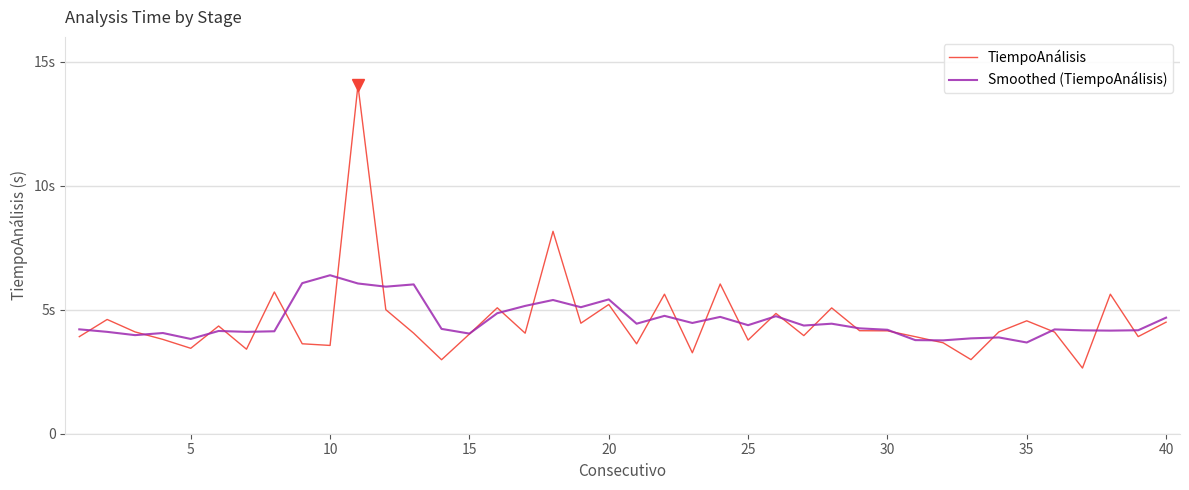

List the series in order of their peak value, highest first.

TiempoAnálisis, Smoothed (TiempoAnálisis)